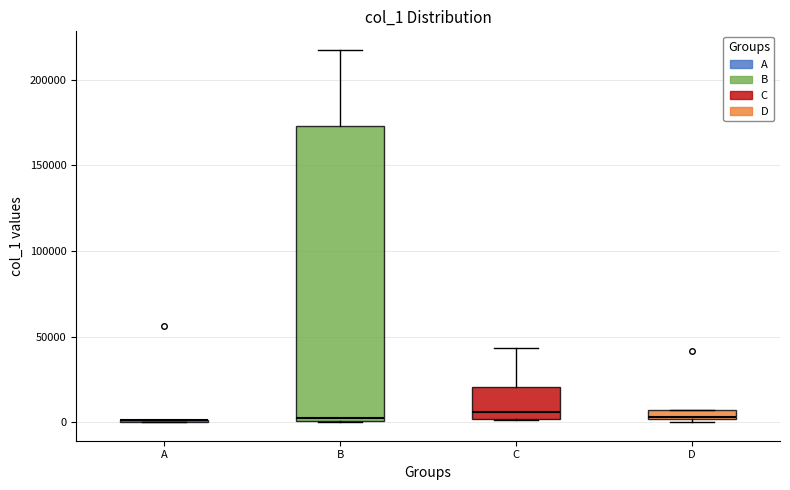

Where is the upper edge of the box for D on the y-axis? The values are not printed on the chart, so give them approximately, as read against the axis.

5000